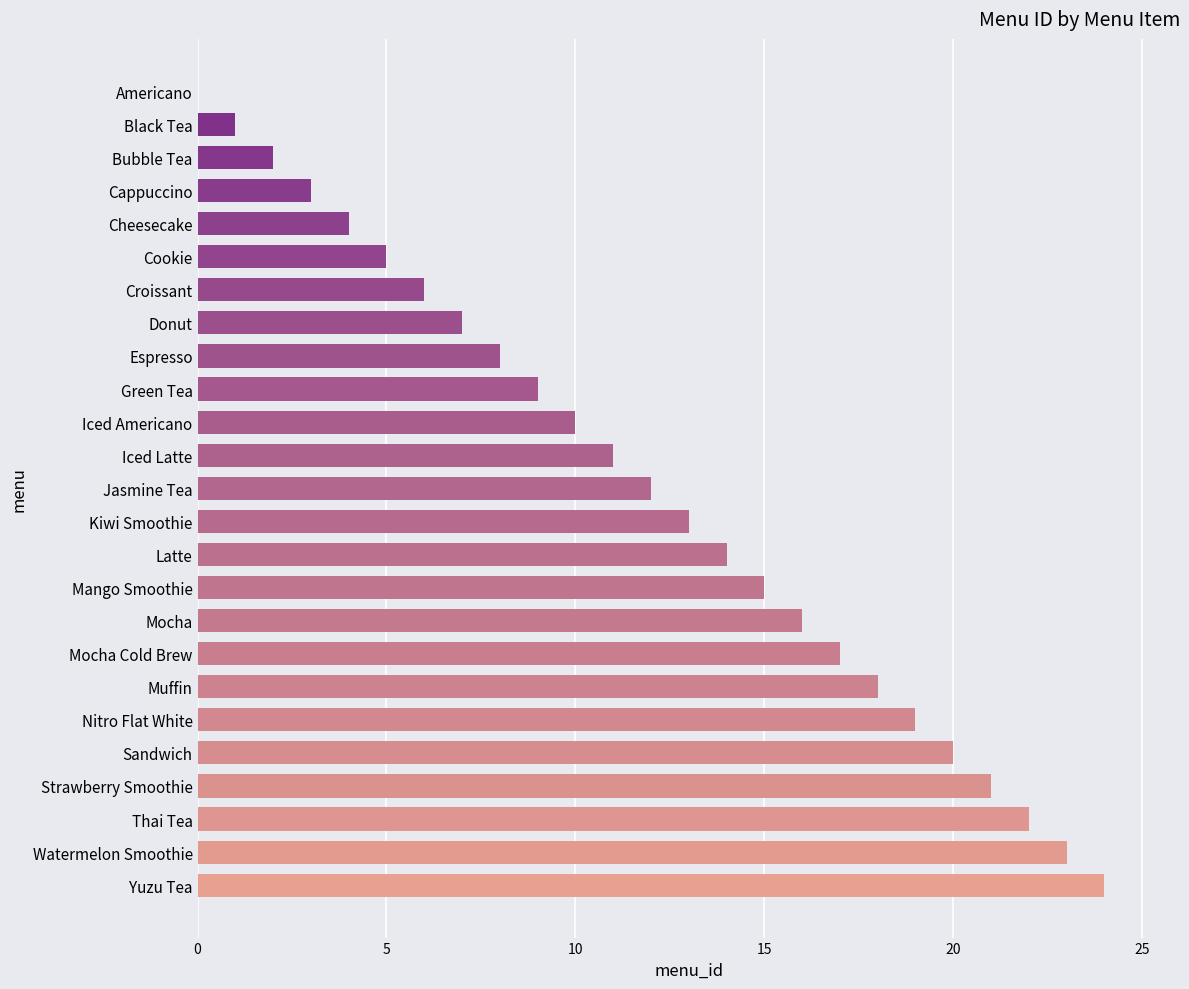

Where is the data nearest to the value 12?

Jasmine Tea